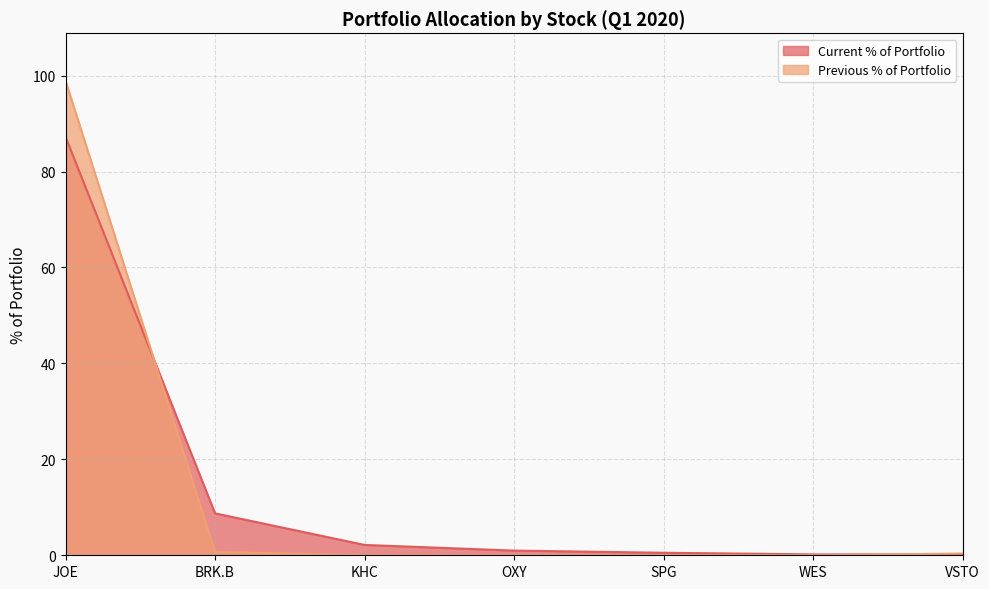

True or false: Current % of Portfolio has more than 1 interior local peaks.

False